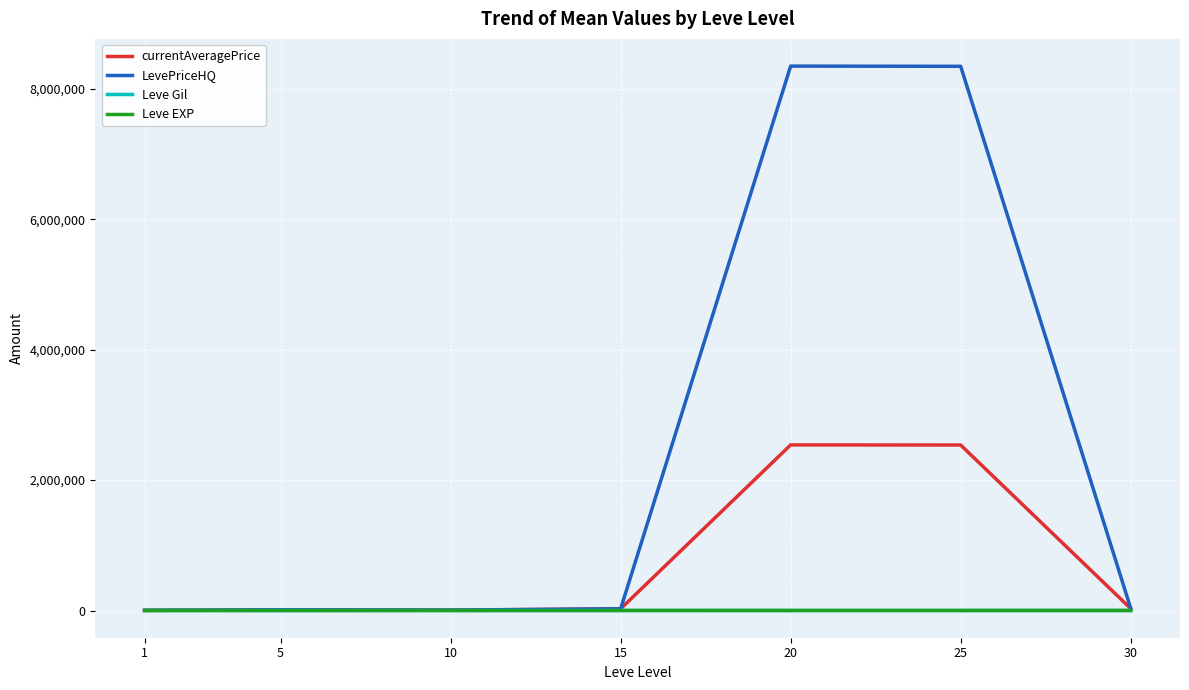

Which series has the widest spread of values?

LevePriceHQ